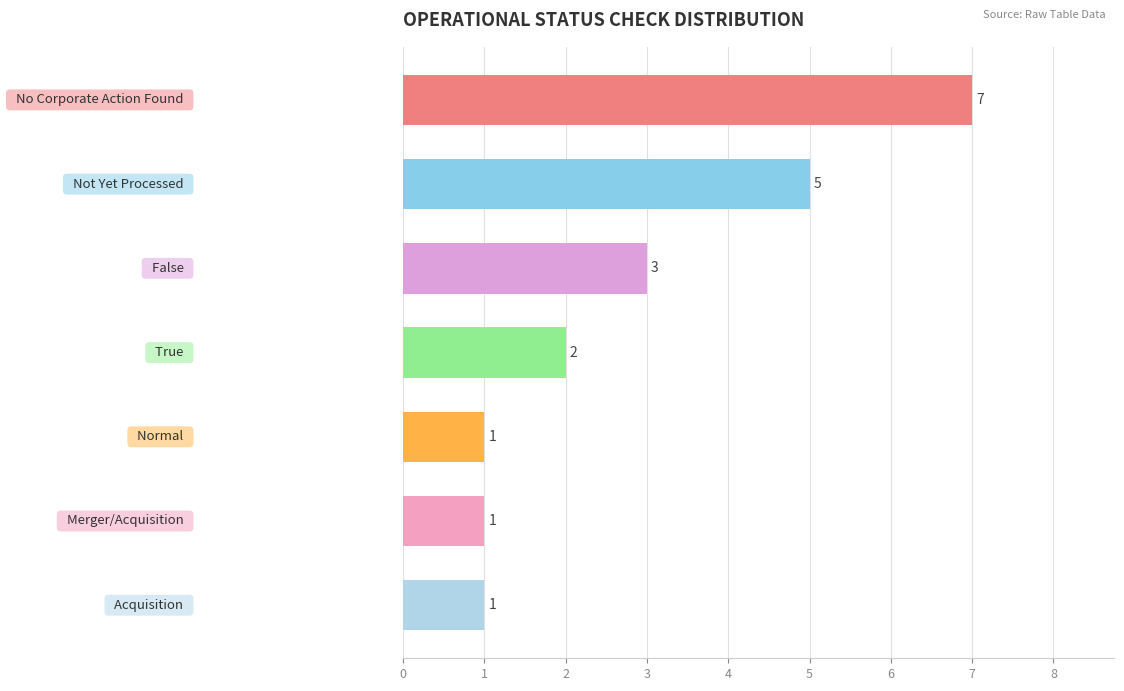

Count the values in the range 1 to 5.

6